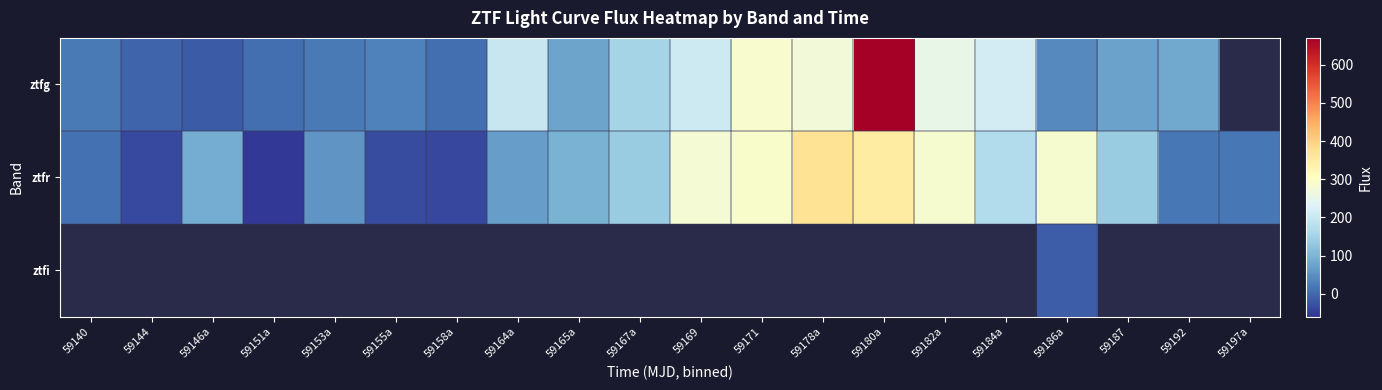

What is the total value across all series at 59171?

575.5